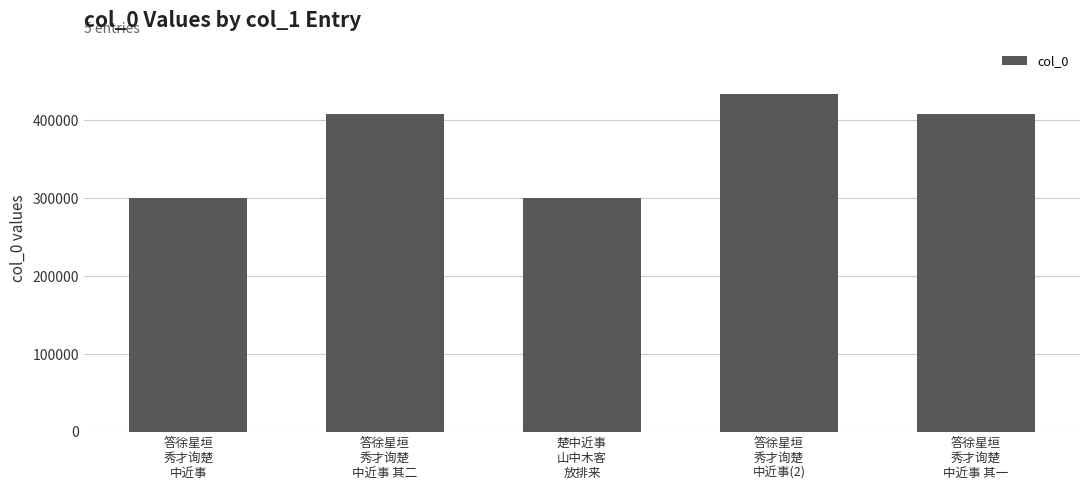

The value at 答徐星垣
秀才询楚
中近事(2) is 433578. True or false?

True